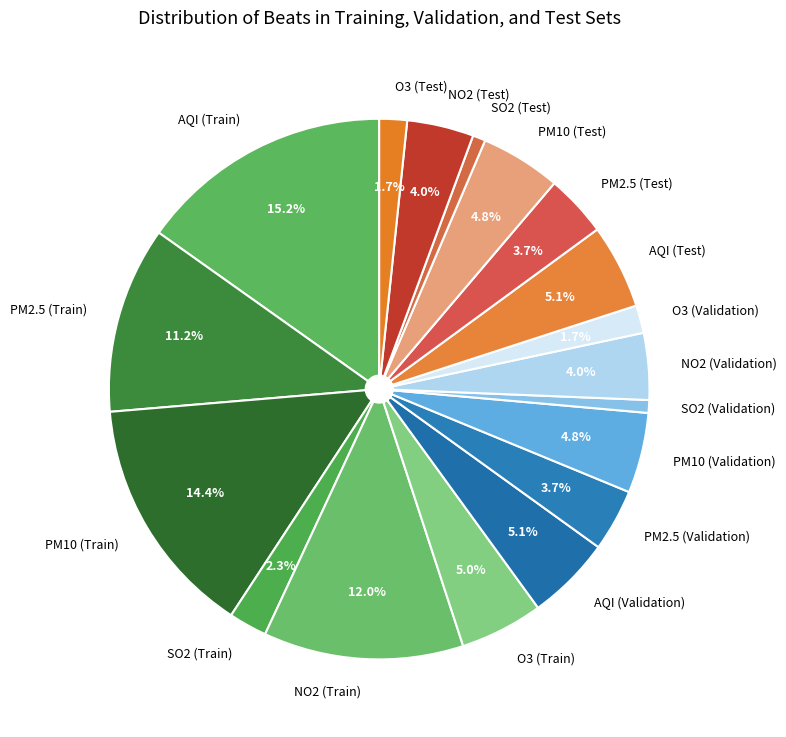

What percentage is NOT represented by PM2.5 (Train)?

88.8%